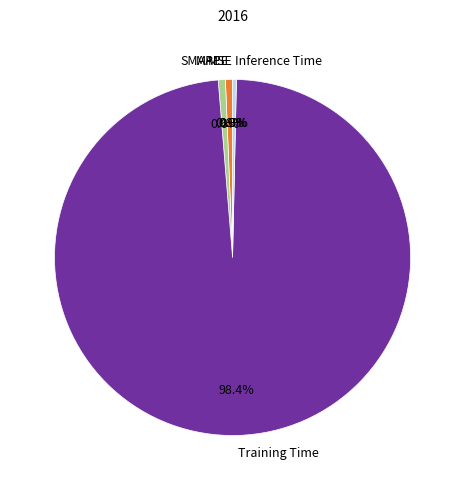

Is there a majority slice in this chart?

Yes